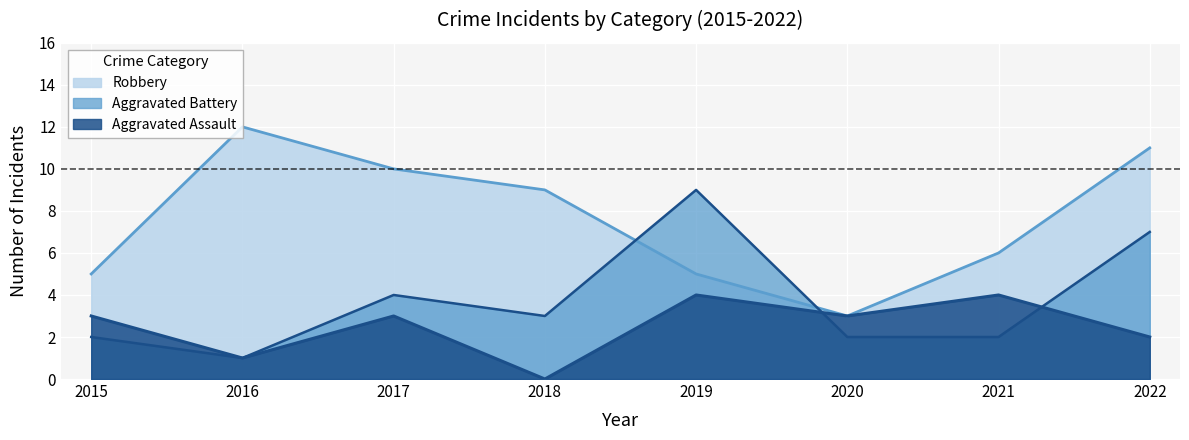

Between 2019 and 2018, which is larger?

2019